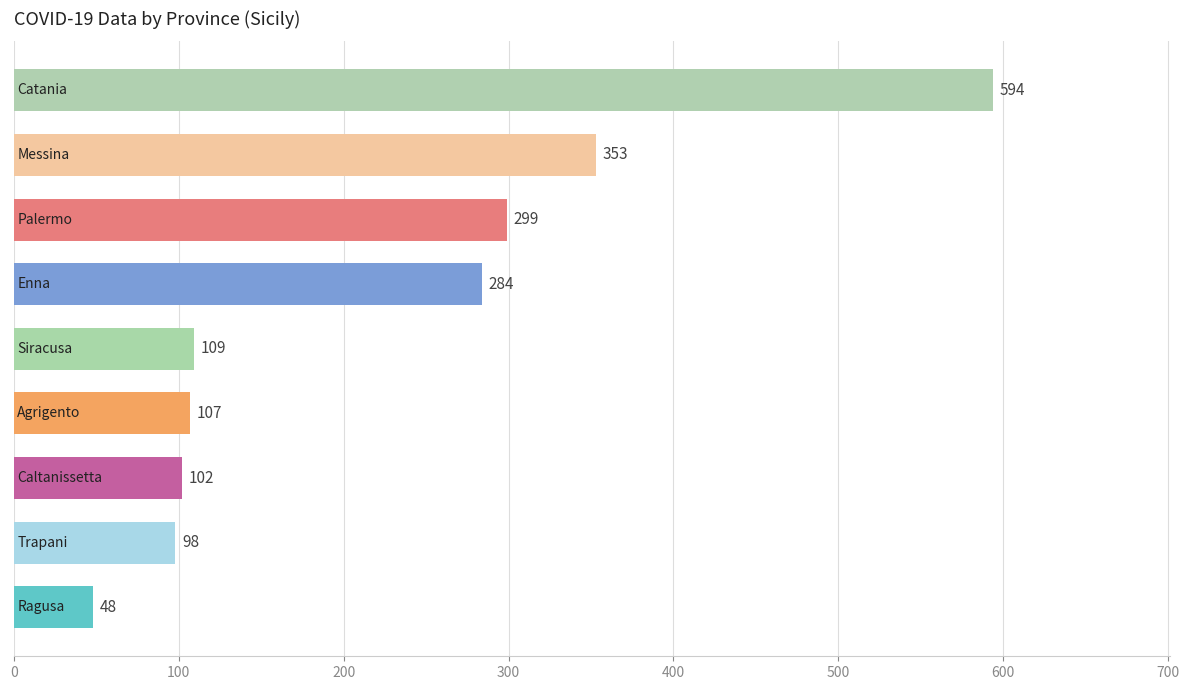

What is the minimum value shown in the chart?

48